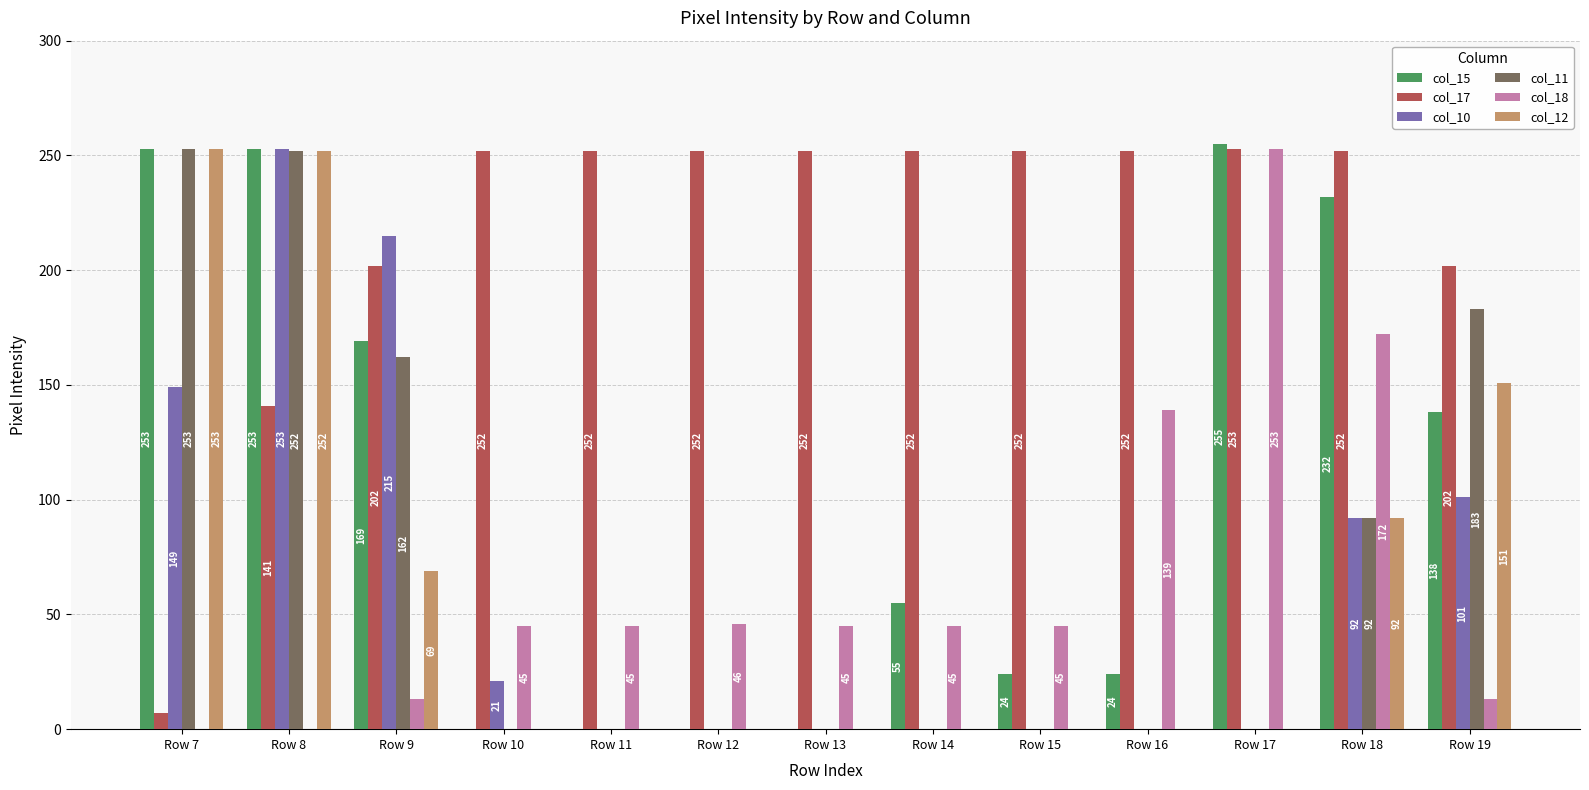

What value does the col_12 series have at Row 9, to the nearest 5?

70